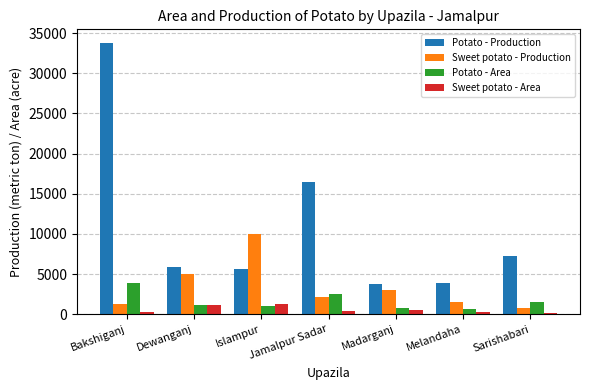

Read the Potato - Production value at Sarishabari, to the nearest 100.

7200